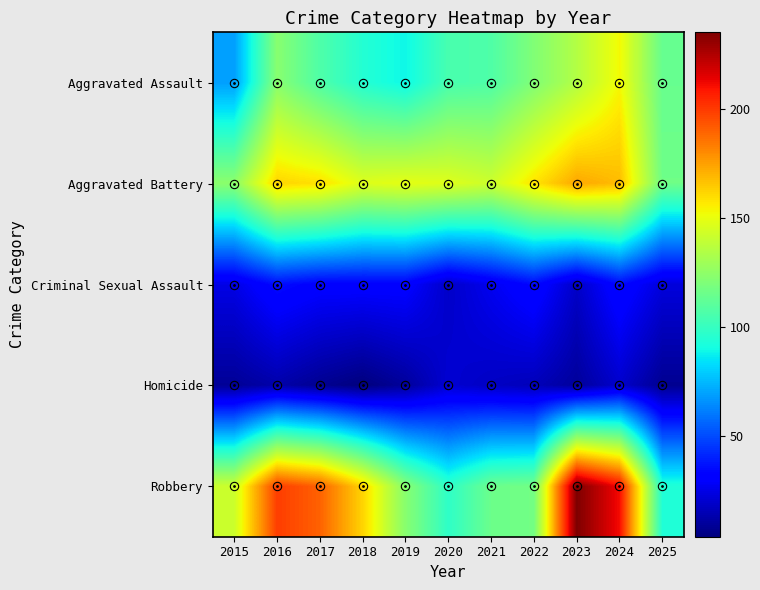

What is the total value across all series at 2015?

369